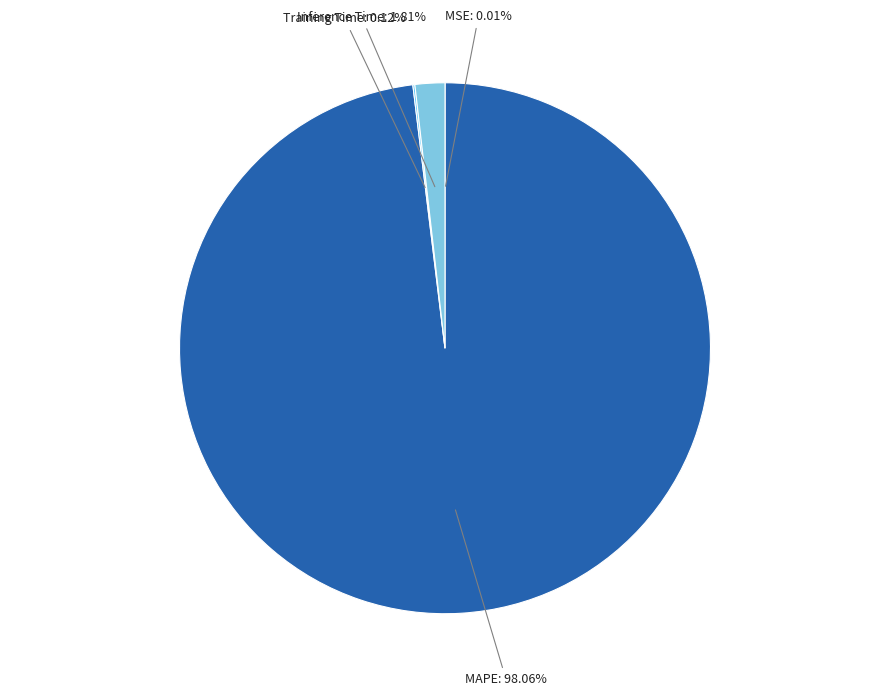

Does Inference Time account for over 50% of the chart?

No